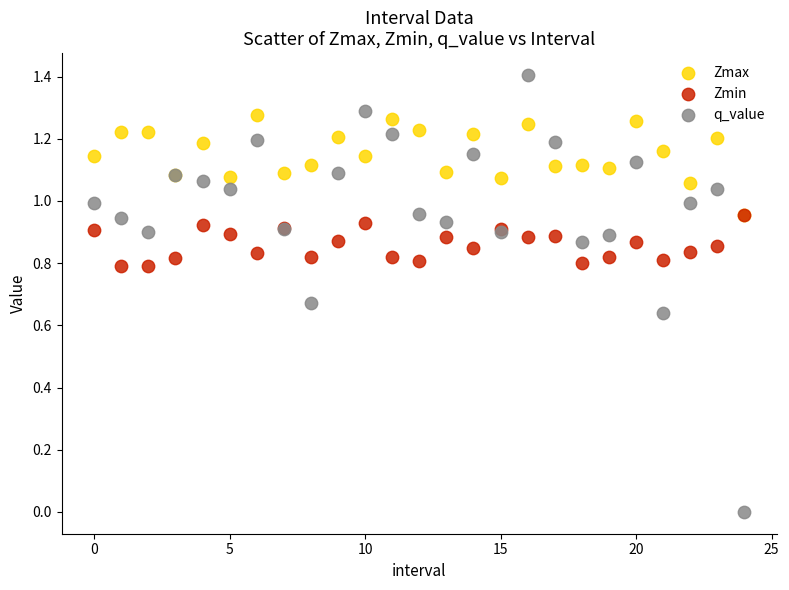

Which series contains the lowest Y value?

q_value